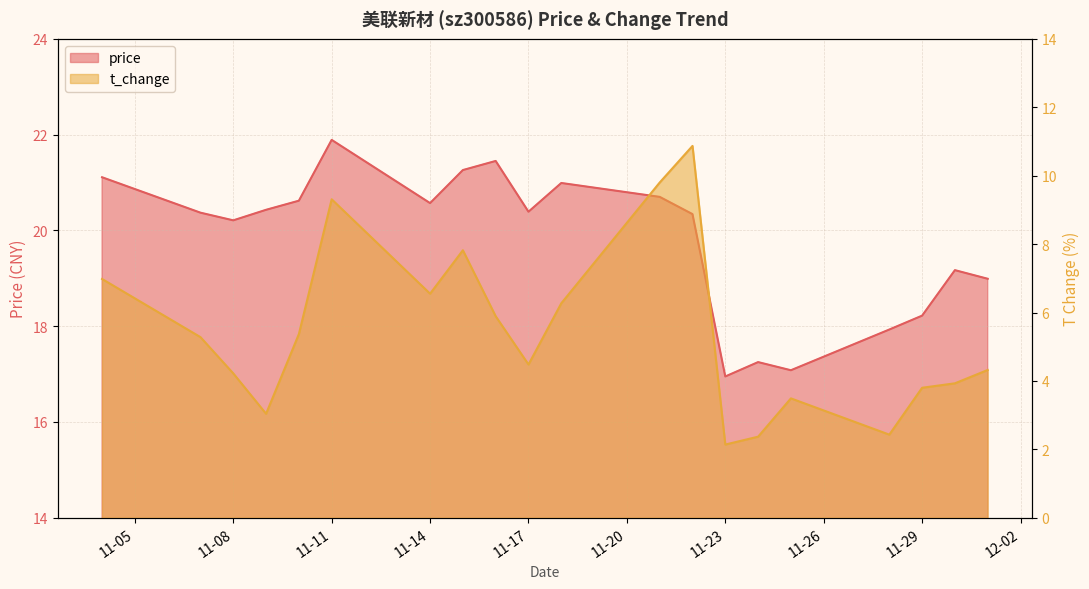

Is it true that t_change equals 16.6 at 11-11?

False